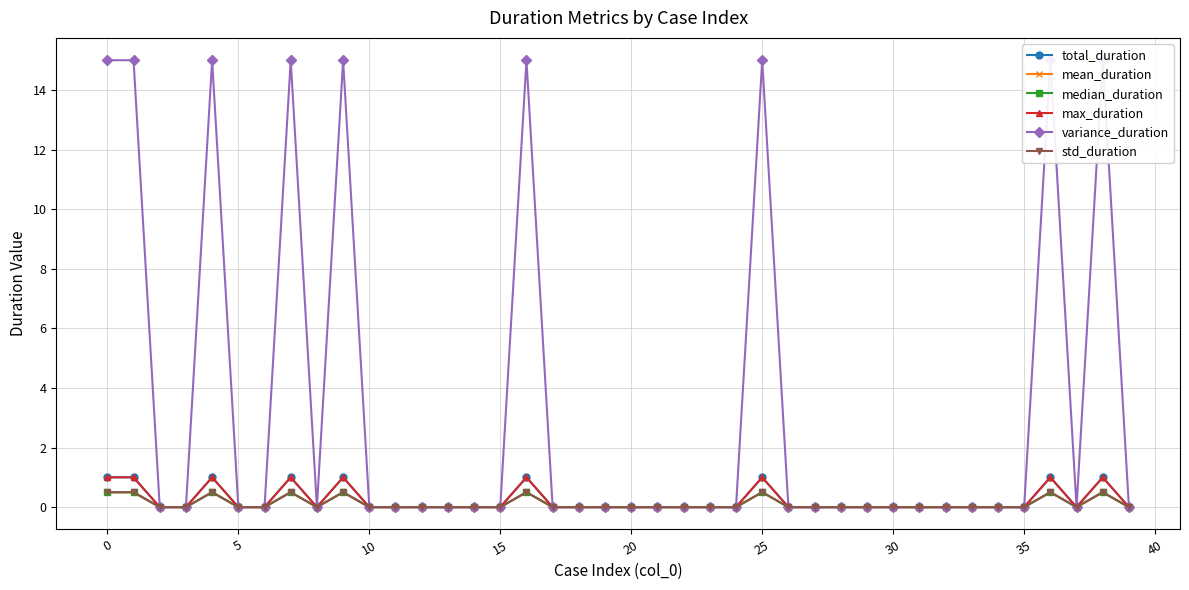

Reading left to right, what are all the values shown in this chart?

total_duration: 1.0	1.0	0.0	0.0	1.0	0.0	0.0	1.0	0.0	1.0	0.0	0.0	0.0	0.0	0.0	0.0	1.0	0.0	0.0	0.0	0.0	0.0	0.0	0.0	0.0	1.0	0.0	0.0	0.0	0.0	0.0	0.0	0.0	0.0	0.0	0.0	1.0	0.0	1.0	0.0
mean_duration: 0.5	0.5	0.0	0.0	0.5	0.0	0.0	0.5	0.0	0.5	0.0	0.0	0.0	0.0	0.0	0.0	0.5	0.0	0.0	0.0	0.0	0.0	0.0	0.0	0.0	0.5	0.0	0.0	0.0	0.0	0.0	0.0	0.0	0.0	0.0	0.0	0.5	0.0	0.5	0.0
median_duration: 0.5	0.5	0.0	0.0	0.5	0.0	0.0	0.5	0.0	0.5	0.0	0.0	0.0	0.0	0.0	0.0	0.5	0.0	0.0	0.0	0.0	0.0	0.0	0.0	0.0	0.5	0.0	0.0	0.0	0.0	0.0	0.0	0.0	0.0	0.0	0.0	0.5	0.0	0.5	0.0
max_duration: 1.0	1.0	0.0	0.0	1.0	0.0	0.0	1.0	0.0	1.0	0.0	0.0	0.0	0.0	0.0	0.0	1.0	0.0	0.0	0.0	0.0	0.0	0.0	0.0	0.0	1.0	0.0	0.0	0.0	0.0	0.0	0.0	0.0	0.0	0.0	0.0	1.0	0.0	1.0	0.0
variance_duration: 15.0	15.0	0.0	0.0	15.0	0.0	0.0	15.0	0.0	15.0	0.0	0.0	0.0	0.0	0.0	0.0	15.0	0.0	0.0	0.0	0.0	0.0	0.0	0.0	0.0	15.0	0.0	0.0	0.0	0.0	0.0	0.0	0.0	0.0	0.0	0.0	15.0	0.0	15.0	0.0
std_duration: 0.5	0.5	0.0	0.0	0.5	0.0	0.0	0.5	0.0	0.5	0.0	0.0	0.0	0.0	0.0	0.0	0.5	0.0	0.0	0.0	0.0	0.0	0.0	0.0	0.0	0.5	0.0	0.0	0.0	0.0	0.0	0.0	0.0	0.0	0.0	0.0	0.5	0.0	0.5	0.0